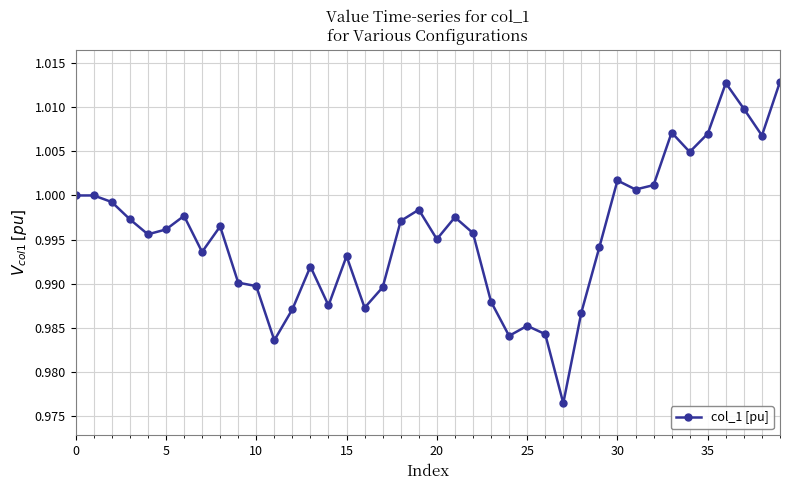

What is the sum of all values?

39.8